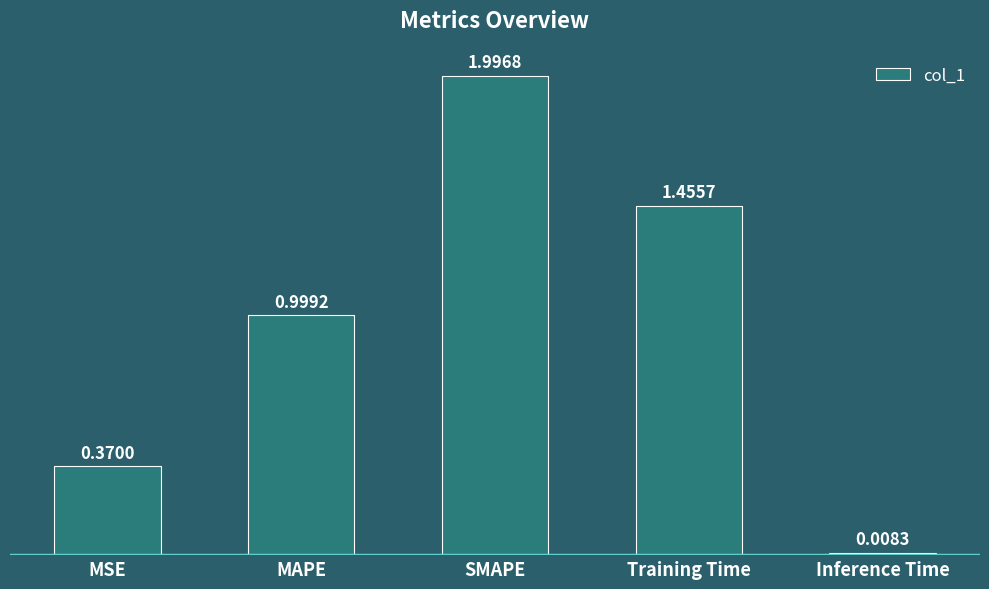

At which label is the value closest to 1?

MAPE